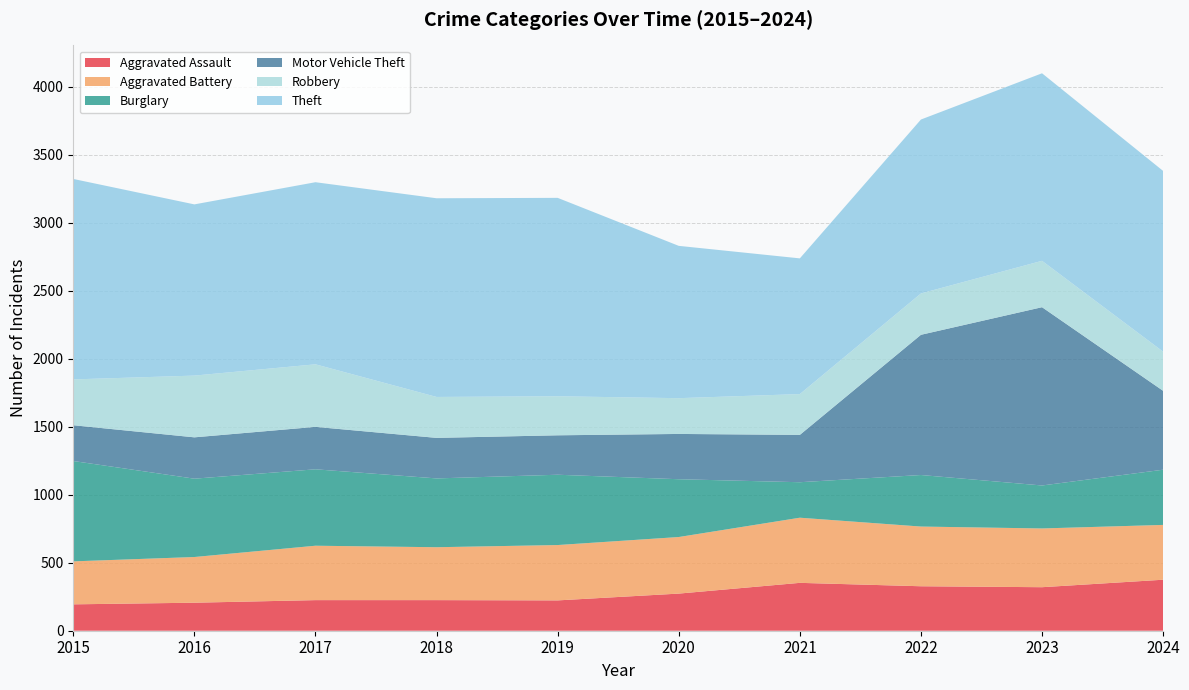

Reading left to right, list all the values displayed in this chart.

Aggravated Assault: 194	206	225	225	223	273	352	327	320	375
Aggravated Battery: 316	336	400	389	407	416	479	439	432	403
Burglary: 738	576	562	506	517	425	261	379	316	406
Motor Vehicle Theft: 263	304	312	298	290	333	348	1031	1311	580
Robbery: 337	454	460	301	287	263	300	304	341	288
Theft: 1474	1259	1339	1461	1459	1120	998	1279	1379	1329